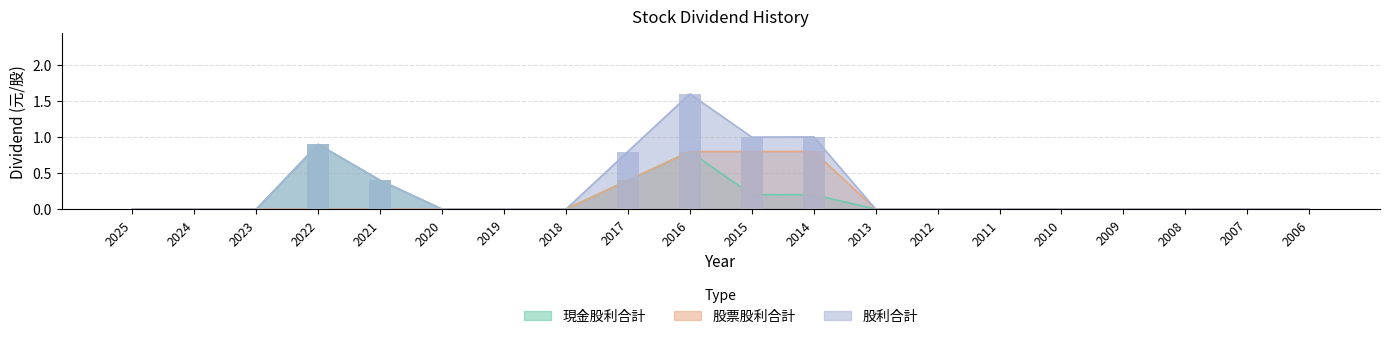

What is the average value of the 股票股利合計 series?

0.1